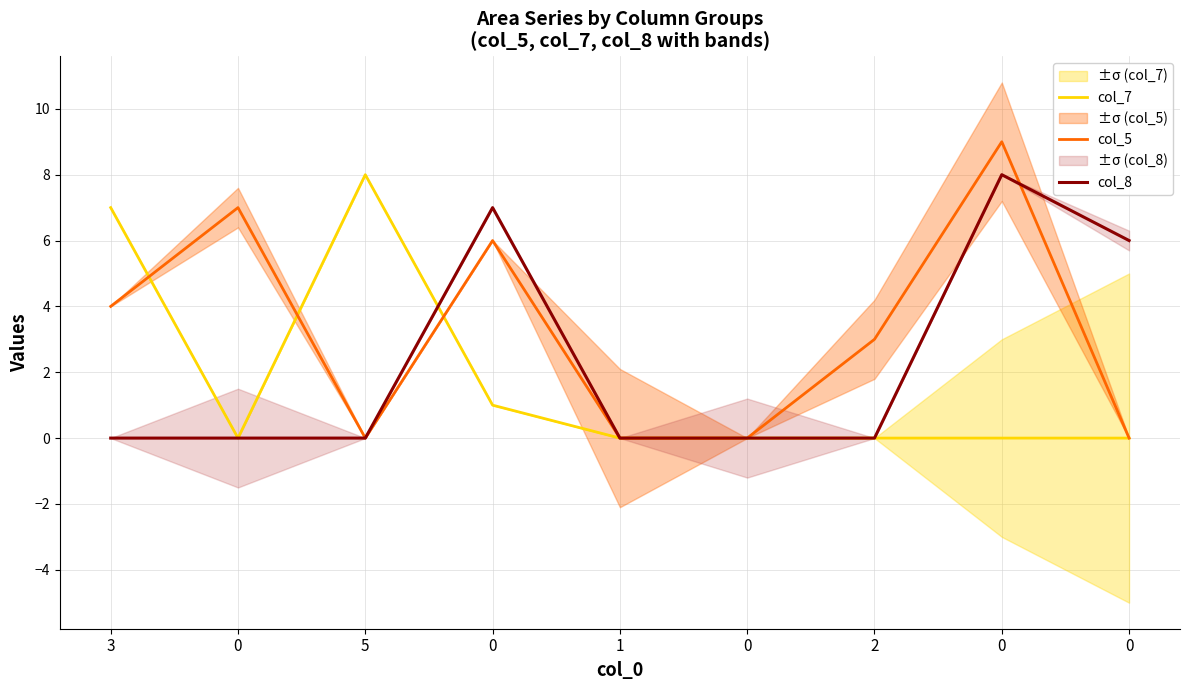

Count the col_8 values in the range 0 to 6.

7